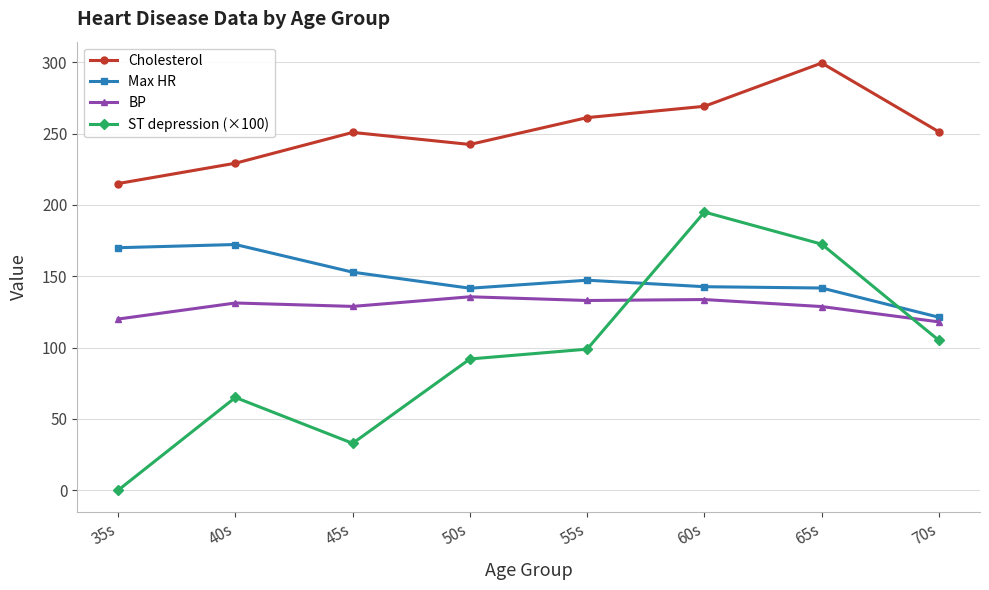

What position from the right is 45s?

6